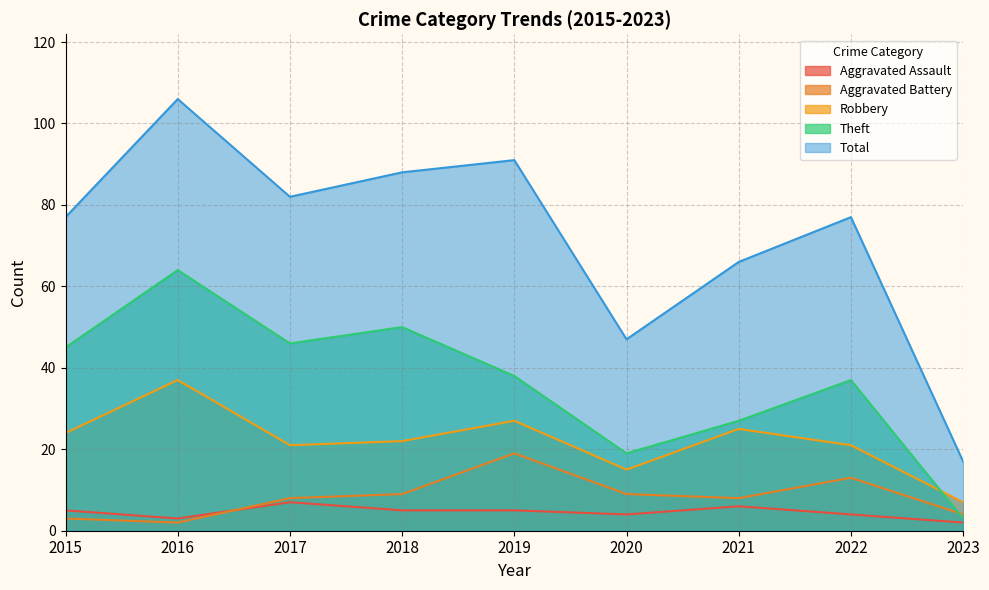

Which series has the largest total across all categories?

Total